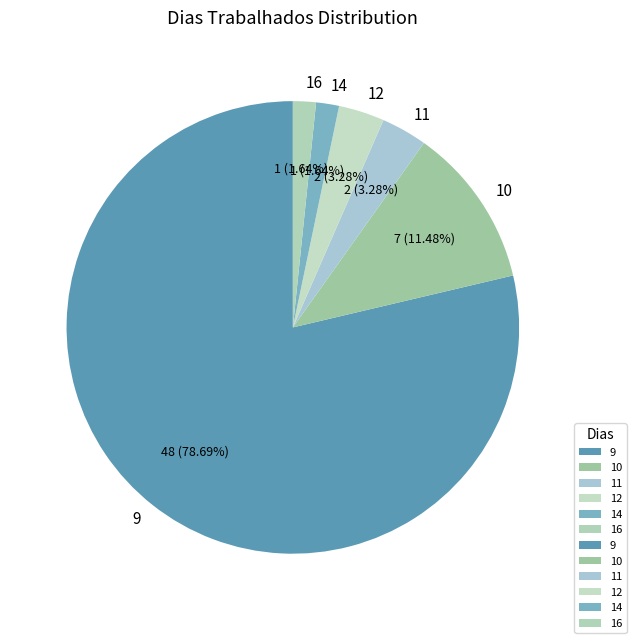

What is the largest slice in the pie chart?

9